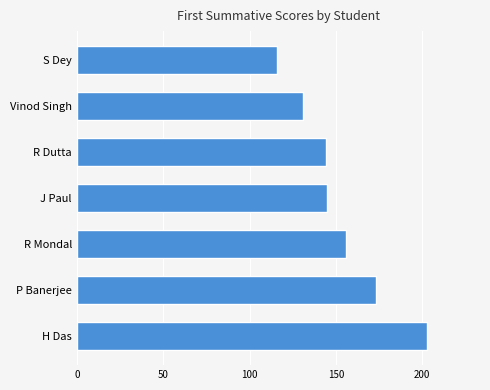

Are the bars horizontal?

Yes